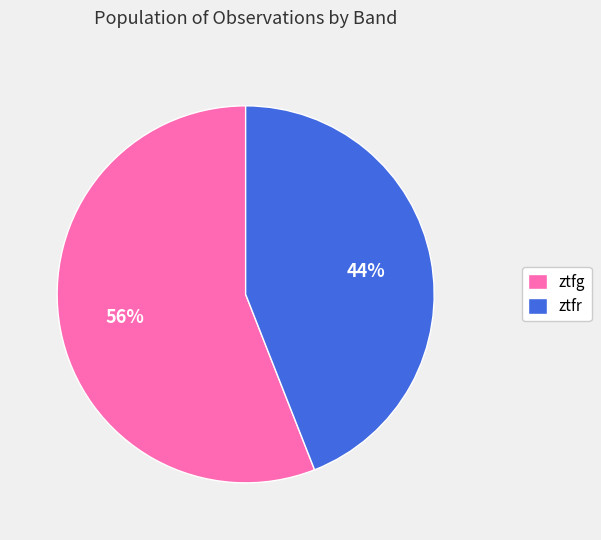

To the nearest percent, what is the combined percentage of ztfr and ztfg?

100%